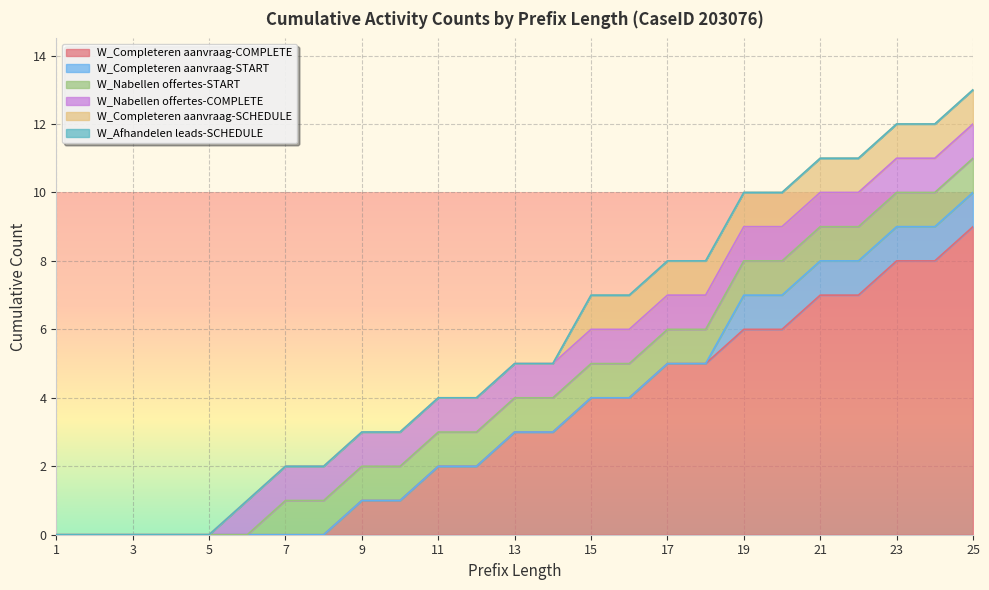

Rank the series by their maximum value, from lowest to highest.

W_Afhandelen leads-SCHEDULE, W_Completeren aanvraag-START, W_Nabellen offertes-START, W_Nabellen offertes-COMPLETE, W_Completeren aanvraag-SCHEDULE, W_Completeren aanvraag-COMPLETE